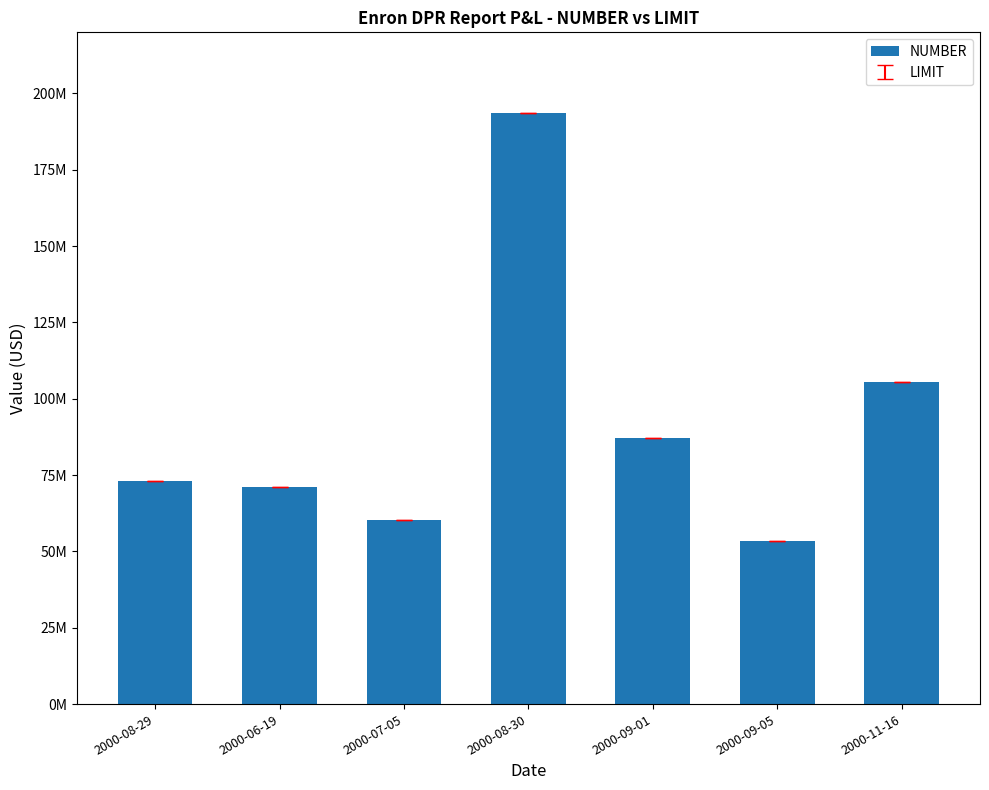

Where does the data first go above 72954000?

2000-08-30